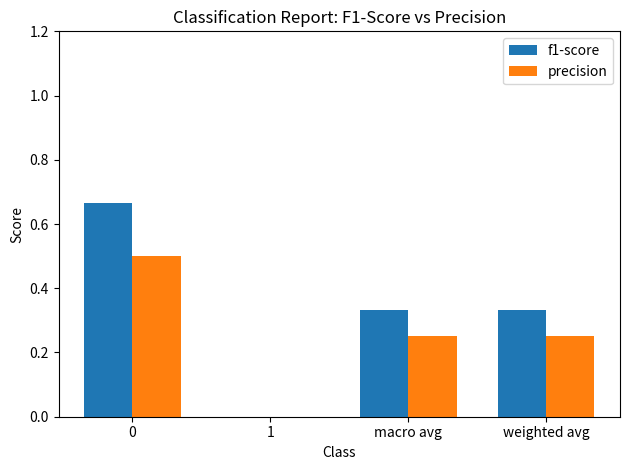

Are the bars horizontal?

No